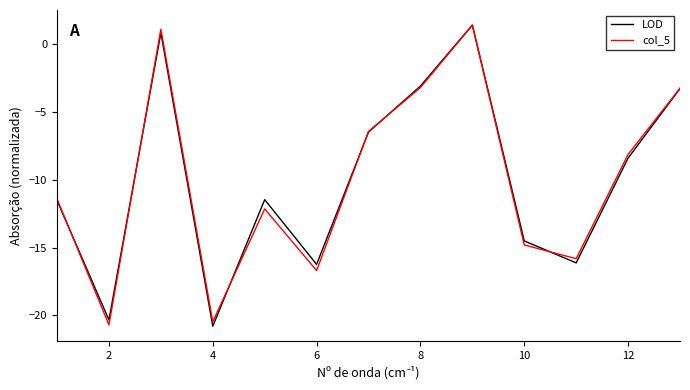

What is the lowest value of the col_5 series?

-20.7